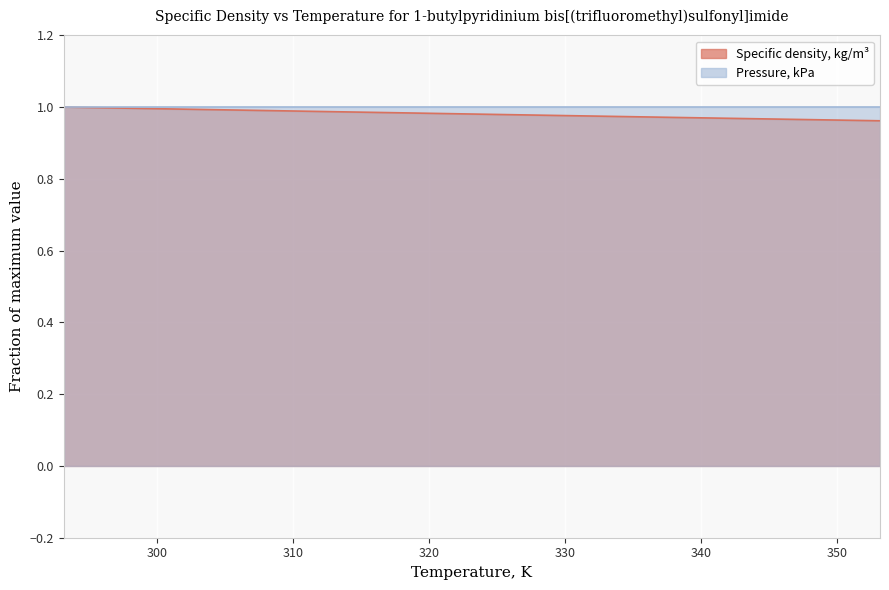

What position from the right is 328.15?

6